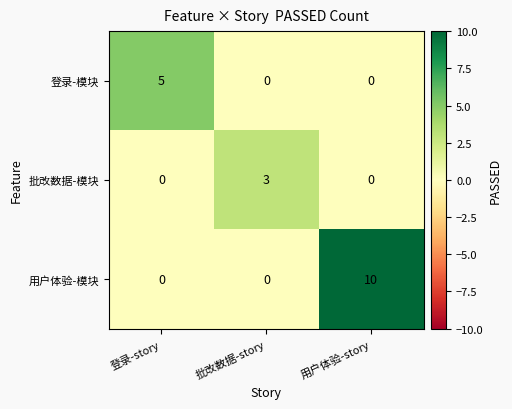

What is the total value across all series at 登录-story?

5